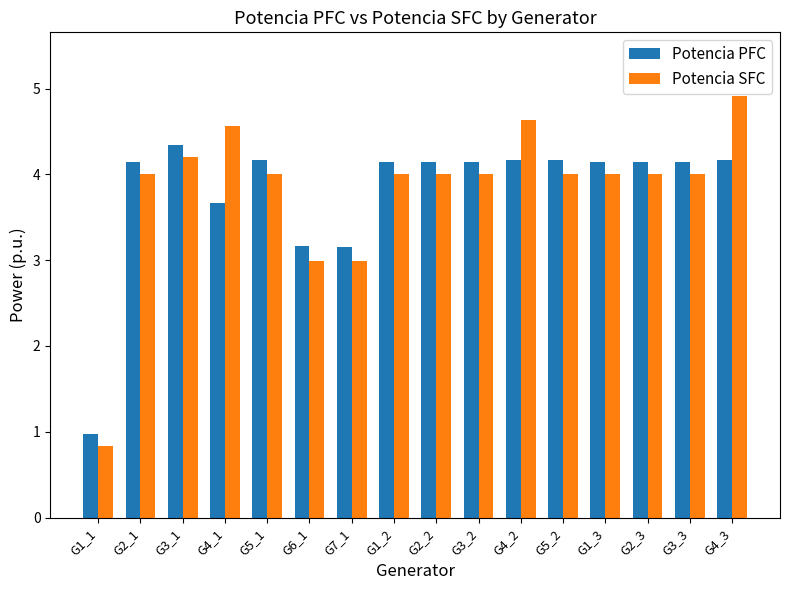

Reading left to right, what are all the values shown in this chart?

Potencia PFC: 1.0	4.1	4.3	3.7	4.2	3.2	3.2	4.1	4.1	4.1	4.2	4.2	4.1	4.1	4.1	4.2
Potencia SFC: 0.8	4.0	4.2	4.6	4.0	3.0	3.0	4.0	4.0	4.0	4.6	4.0	4.0	4.0	4.0	4.9